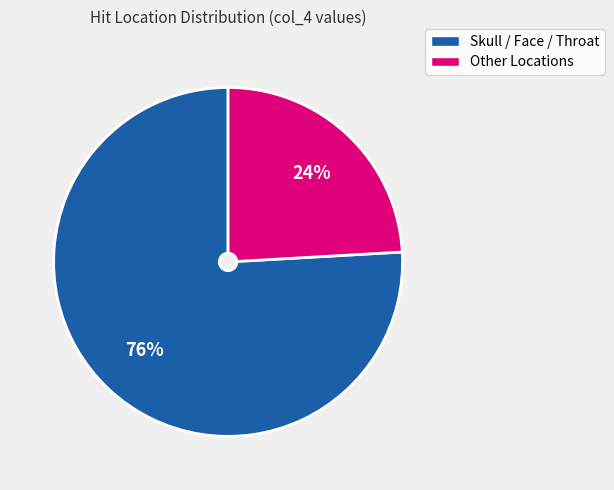

Is there any slice that represents more than half of the pie?

Yes